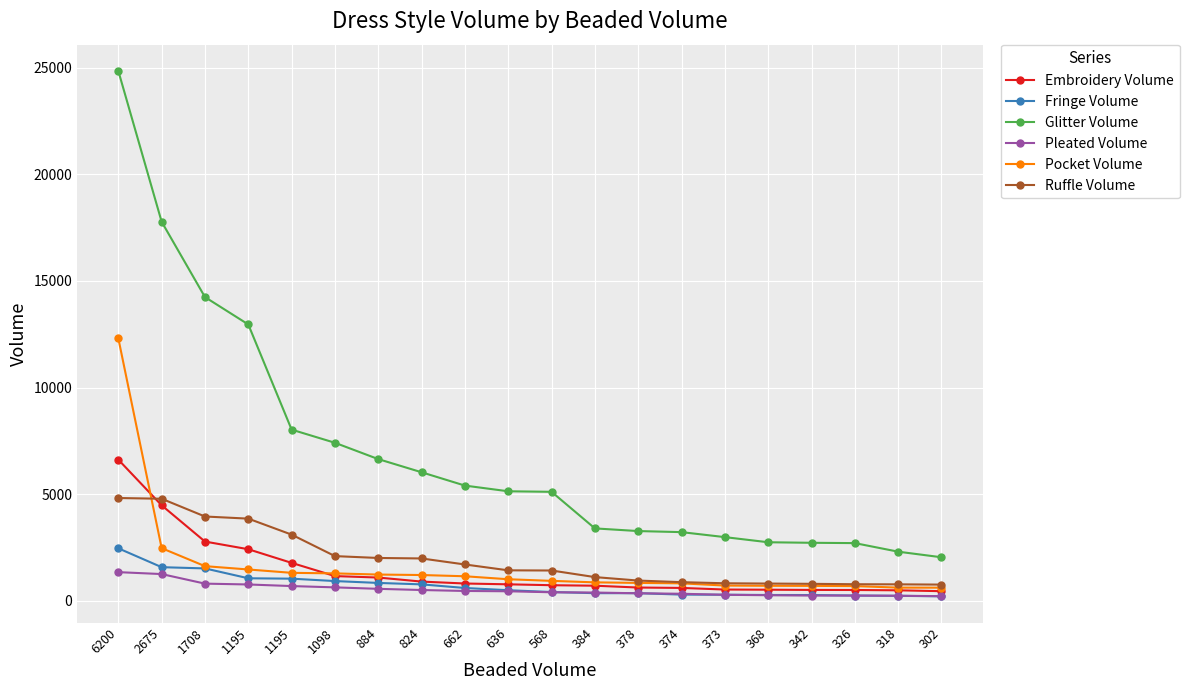

What is the value of the Glitter Volume point at the 19th from the left?

2300